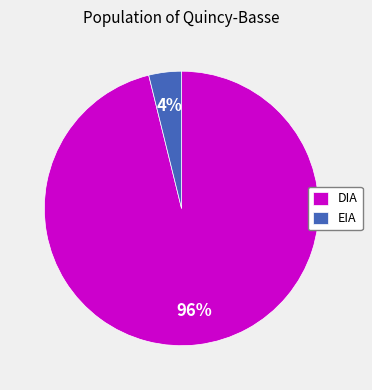

Do DIA and EIA together represent more than half of the pie?

Yes